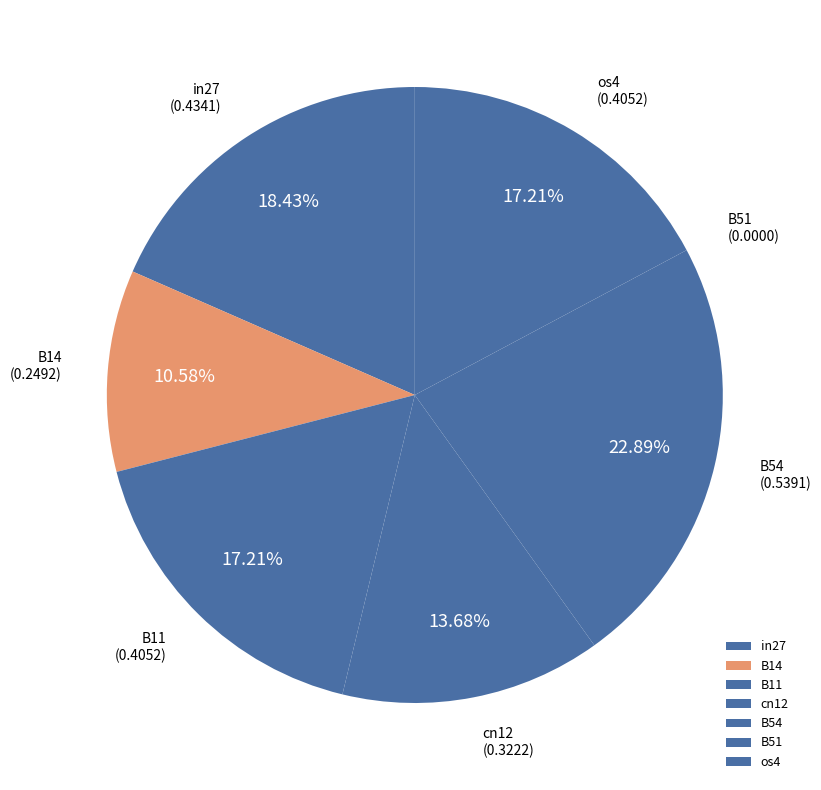

Is there a majority slice in this chart?

No